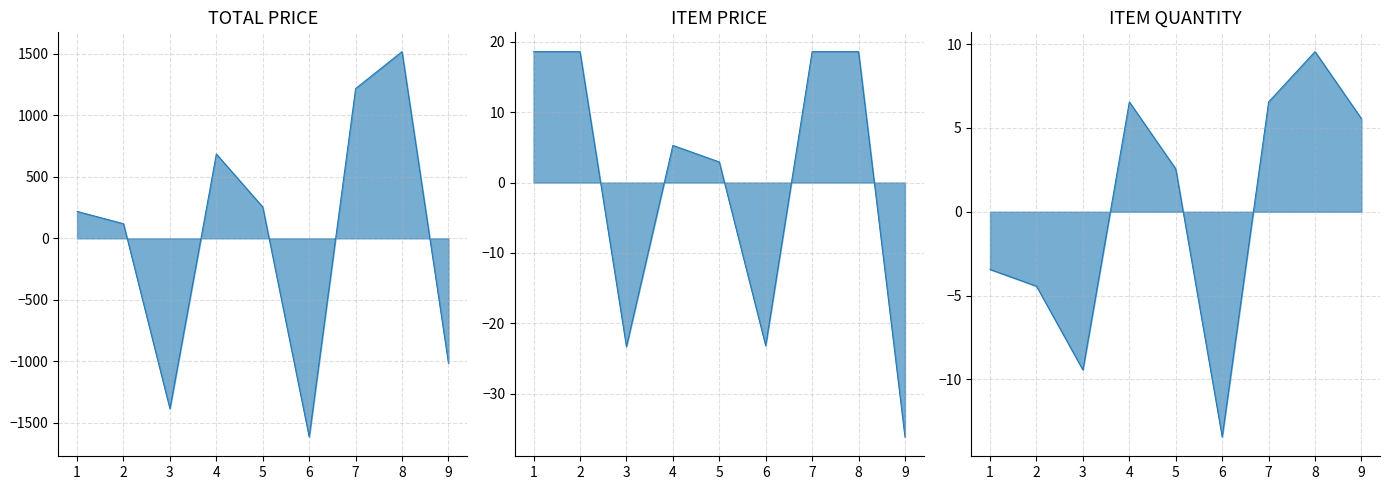

Which series has the largest total across all categories?

ITEM PRICE